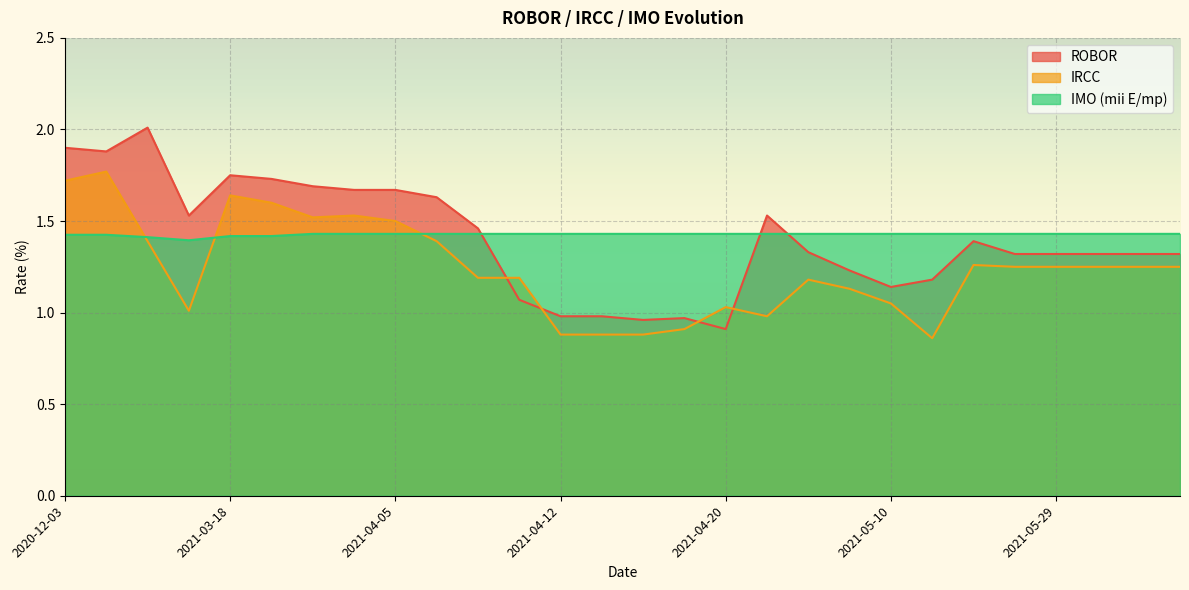

Is it true that ROBOR equals 1.2 at 2021-05-09?

True